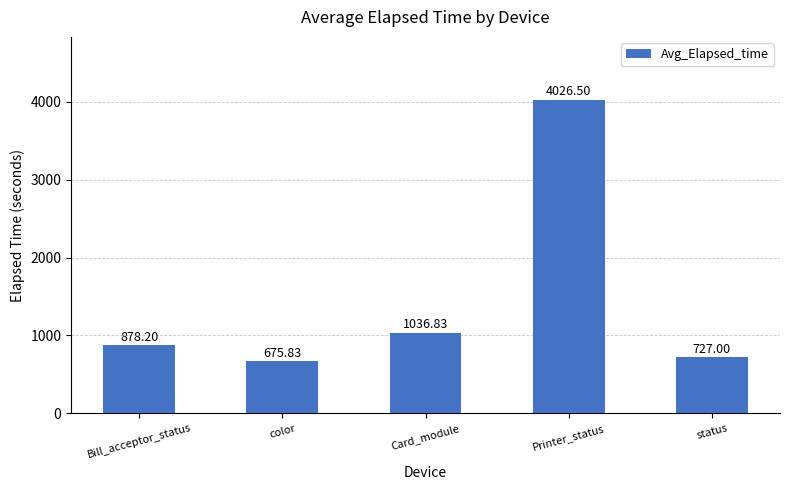

What is the smallest value displayed?

675.8